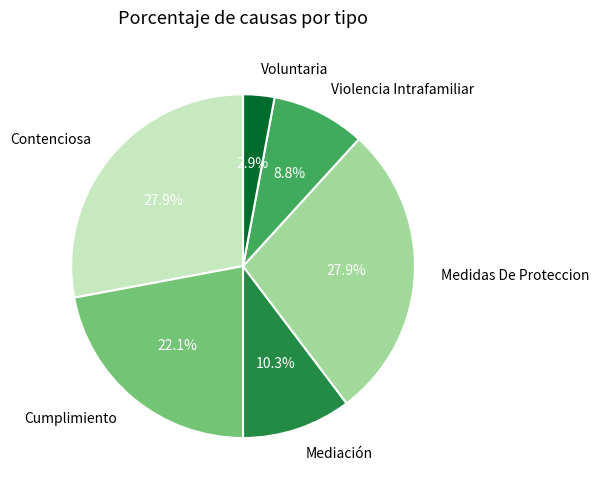

To the nearest percent, what is the difference between the largest and smallest slice percentages?

25%